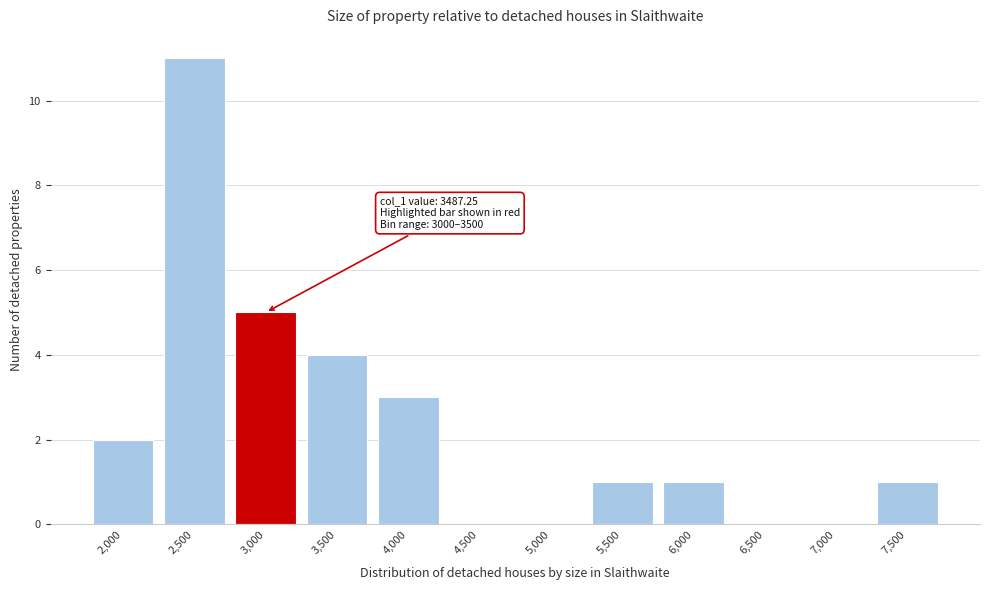

Reading right to left, transcribe all the data shown in this chart.

7,500=1	7,000=0	6,500=0	6,000=1	5,500=1	5,000=0	4,500=0	4,000=3	3,500=4	3,000=5	2,500=11	2,000=2